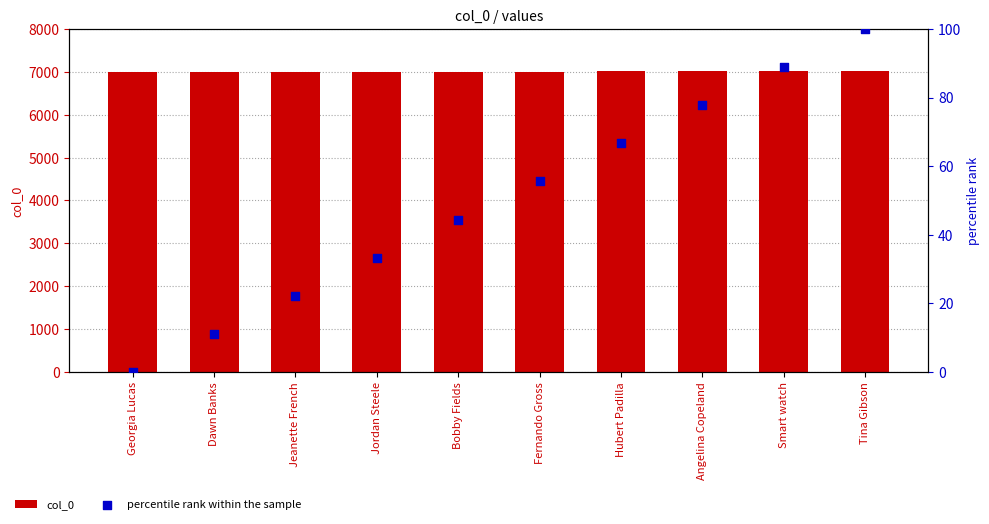

What is the total value across all series at Hubert Padilla?

7073.7